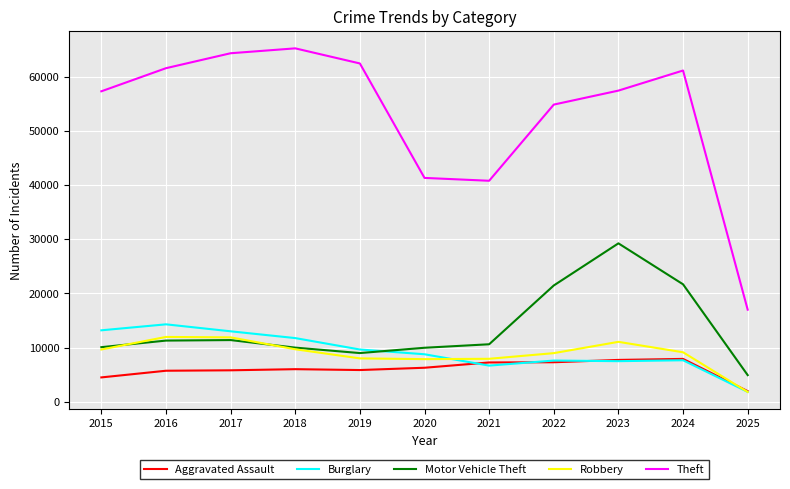

The Robbery series shows 11053 at 2023. True or false?

True